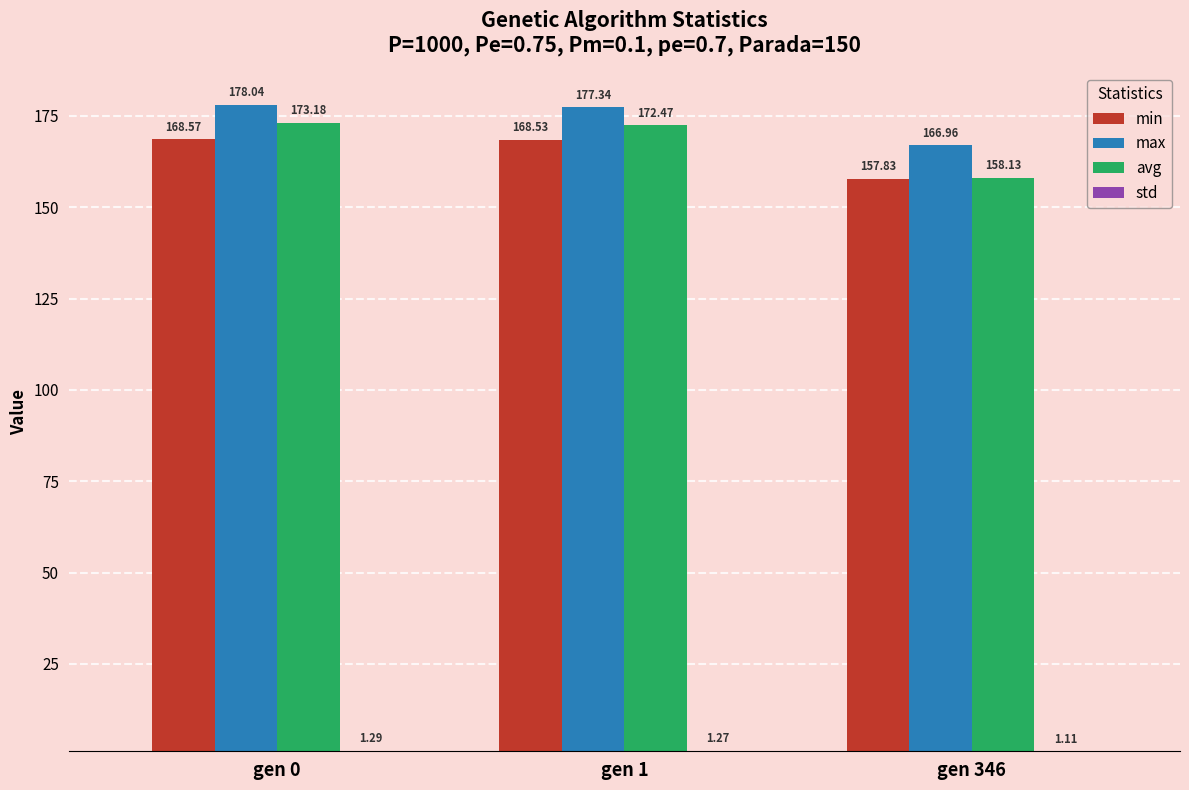

What is the total value across all series at gen 0?

521.1